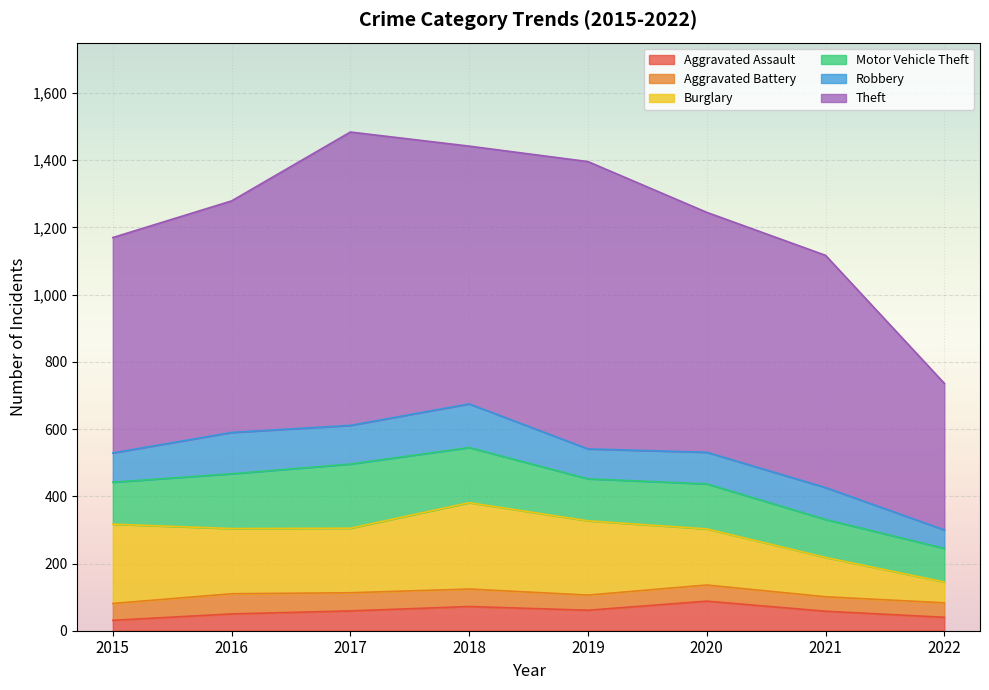

What is the value of the Motor Vehicle Theft point at the 2nd from the left?

163